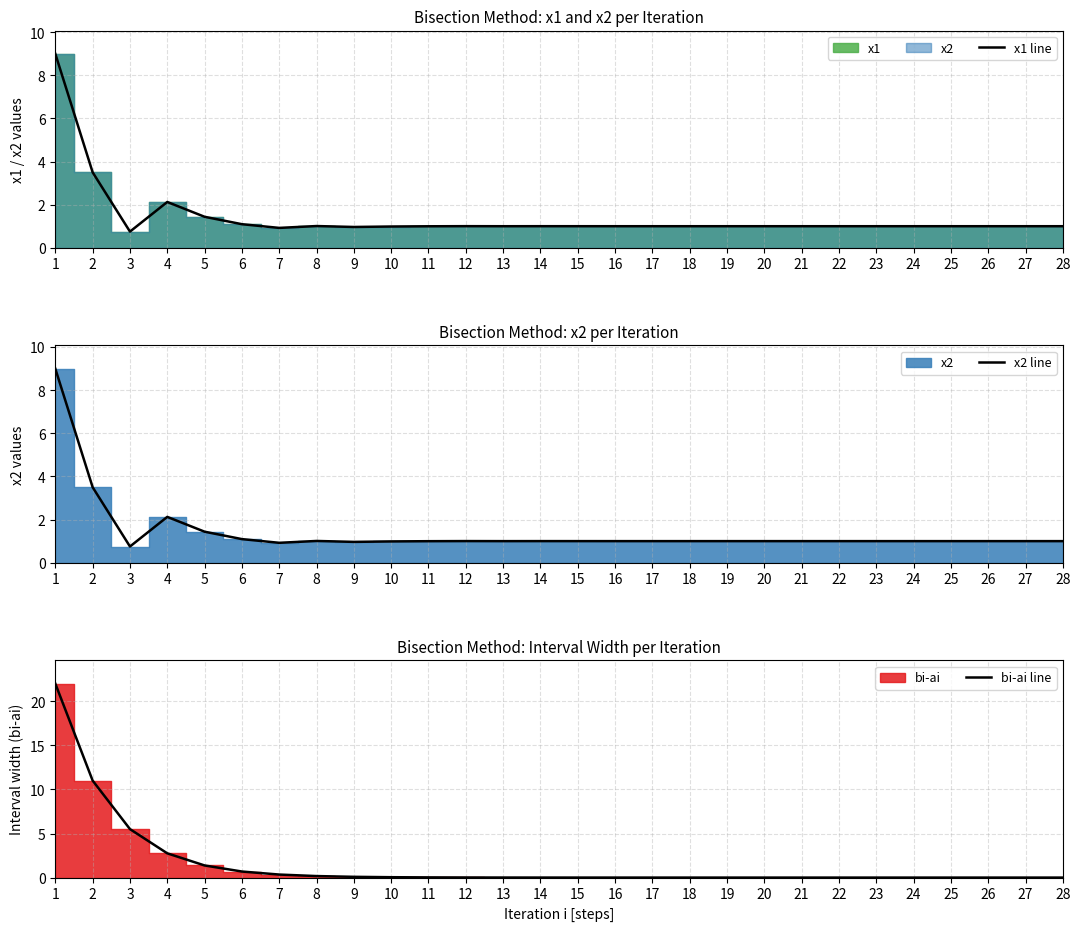

How many times do x1 line and bi-ai line cross each other?

1